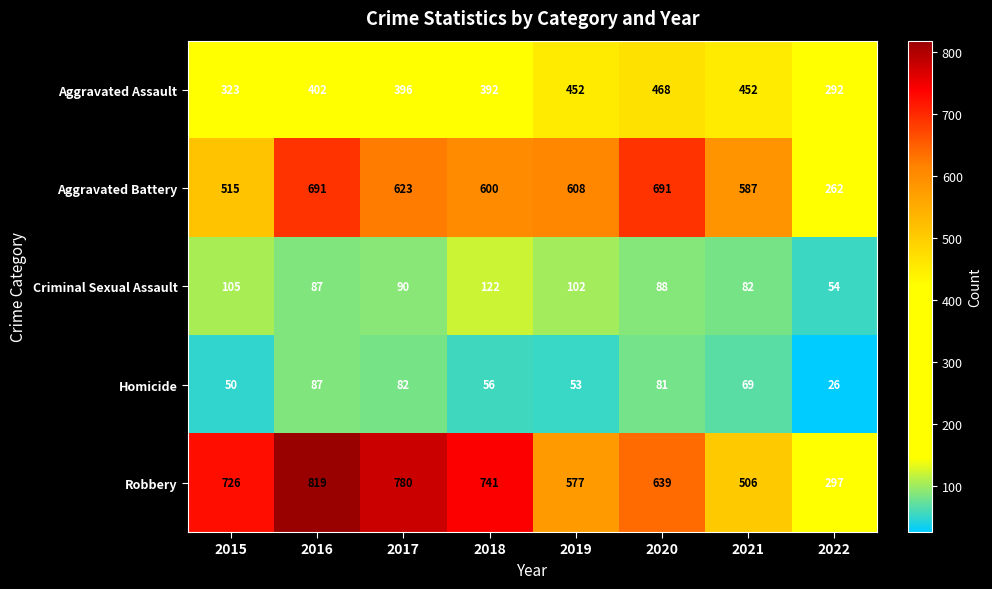

The Homicide series shows 129 at 2016. True or false?

False